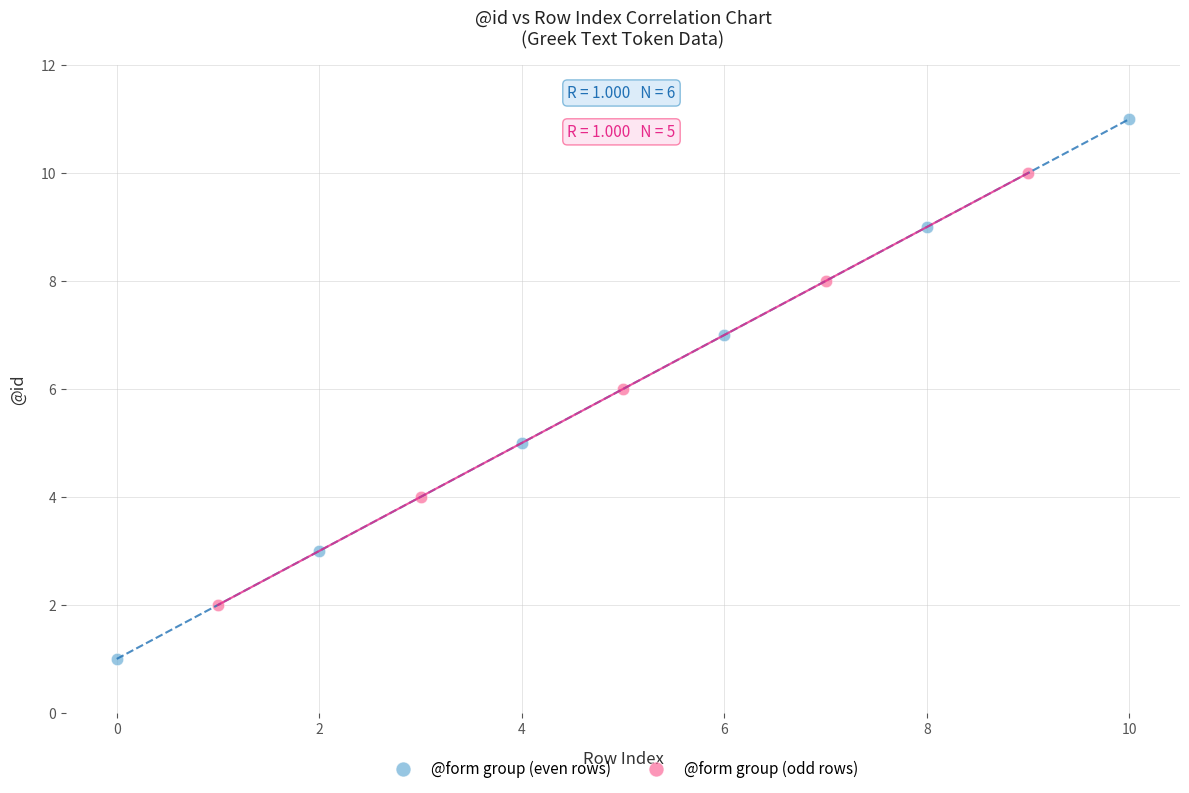

Which series contains the lowest Y value?

@form group (even rows)